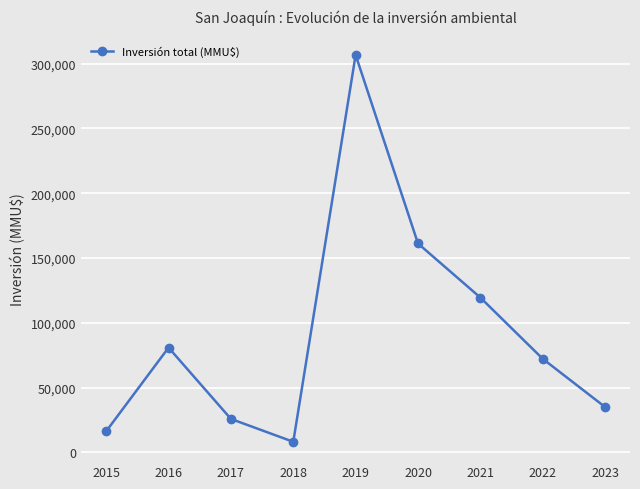

Reading left to right, list all the values displayed in this chart.

16300	80834	25800	8150	306669	161190	119456	72211	35000